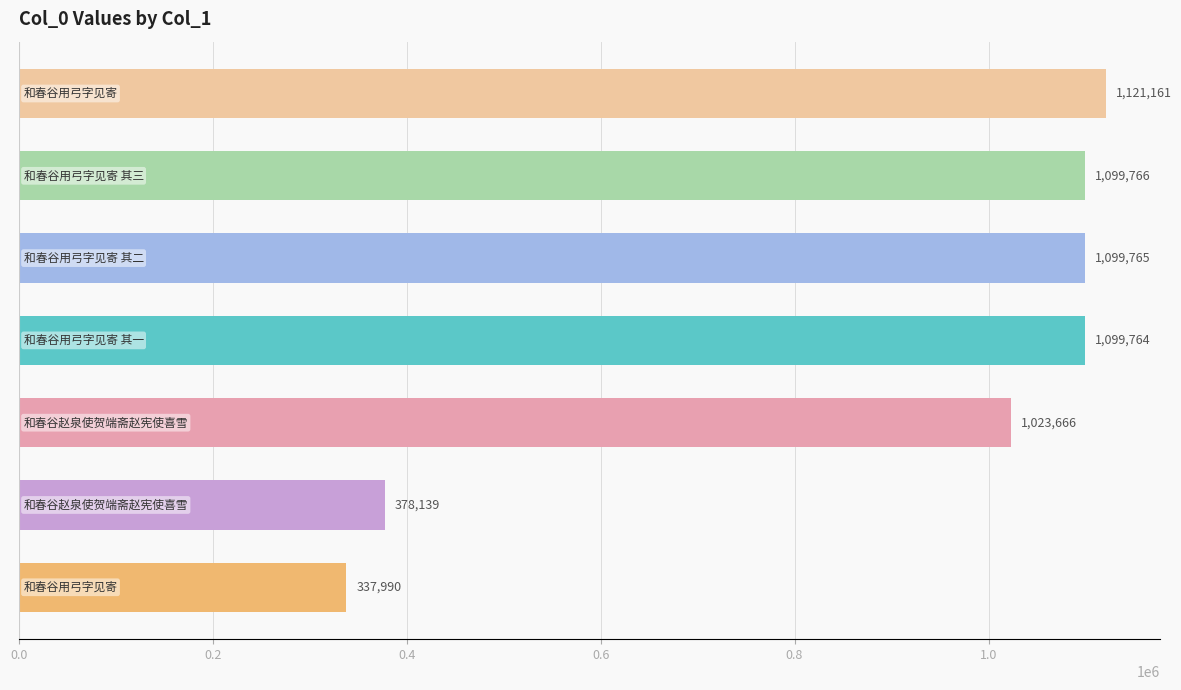

What is the value of the 3rd bar from the top?

1099765